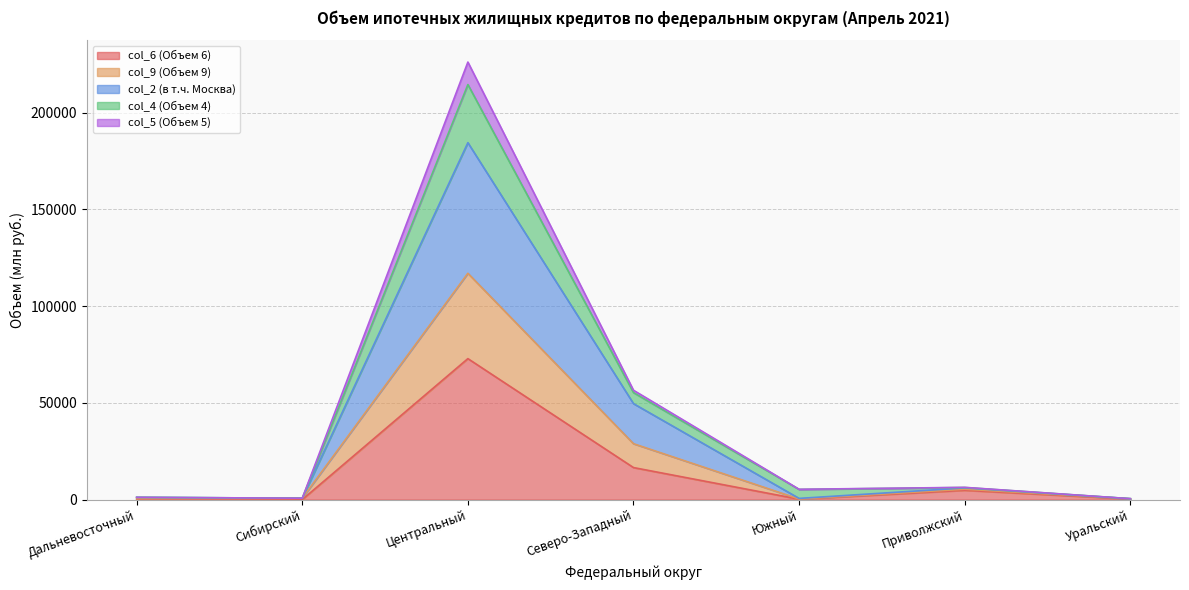

What is the sum of all col_6 (Объем 6) values?

94653